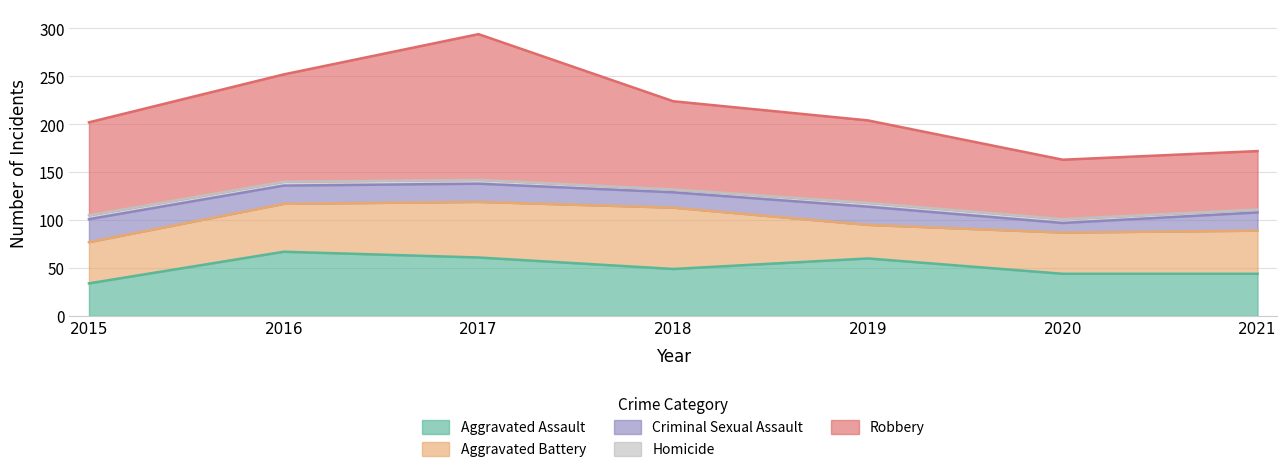

Where is the first local minimum for Aggravated Assault?

2018